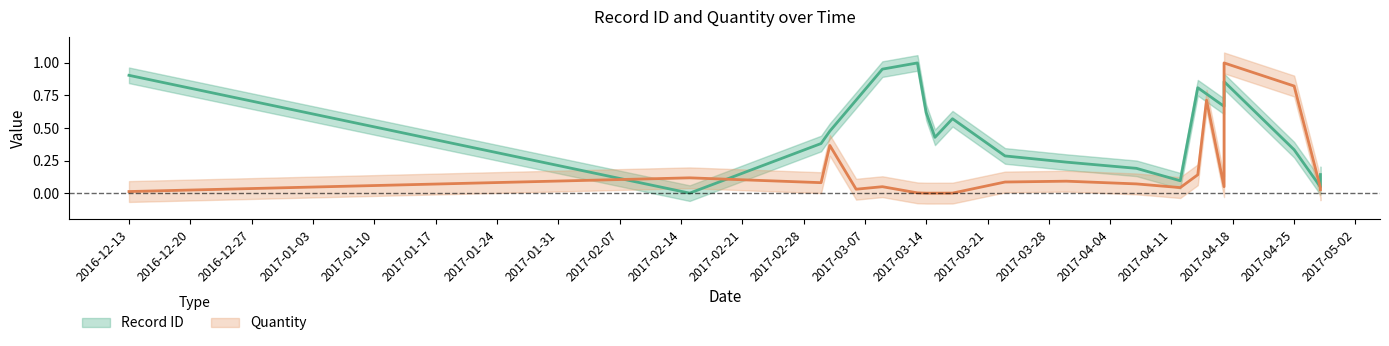

At which category is the sum across all series the highest?

2017-04-17